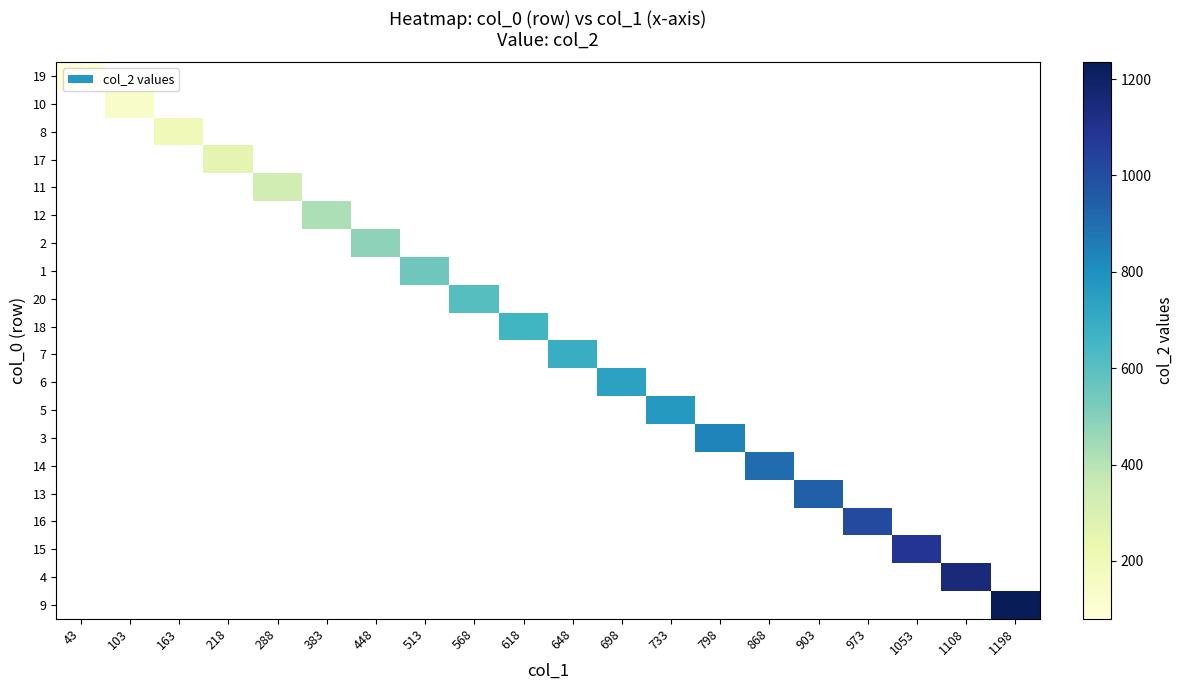

Is the value of 17 at 218 greater than the value of 6 at 383?

No